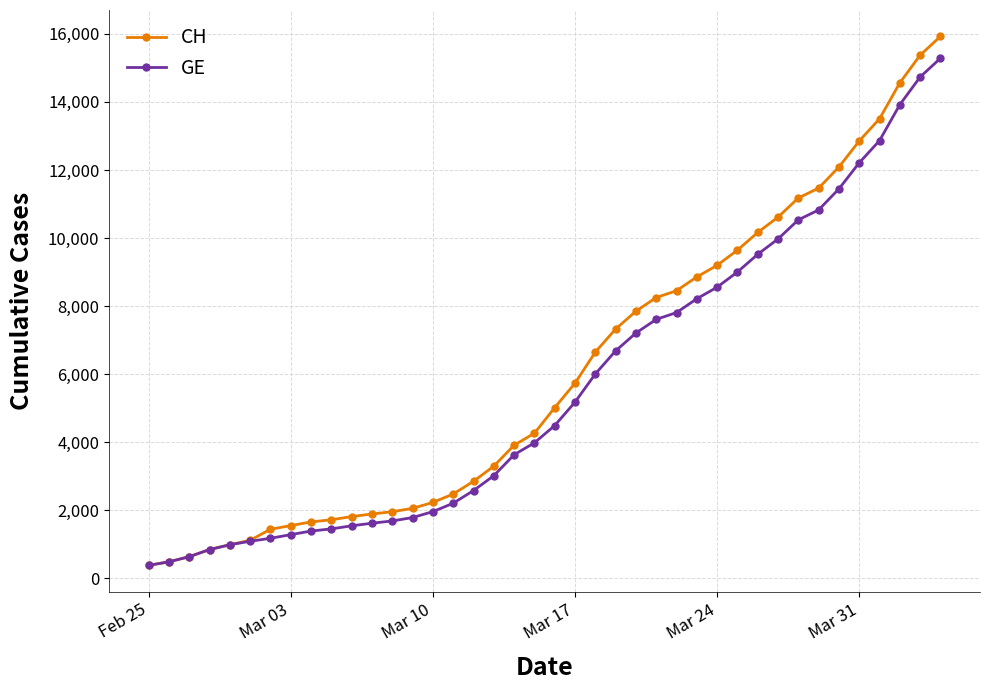

What is the value of the GE point at the 9th from the left?

1384